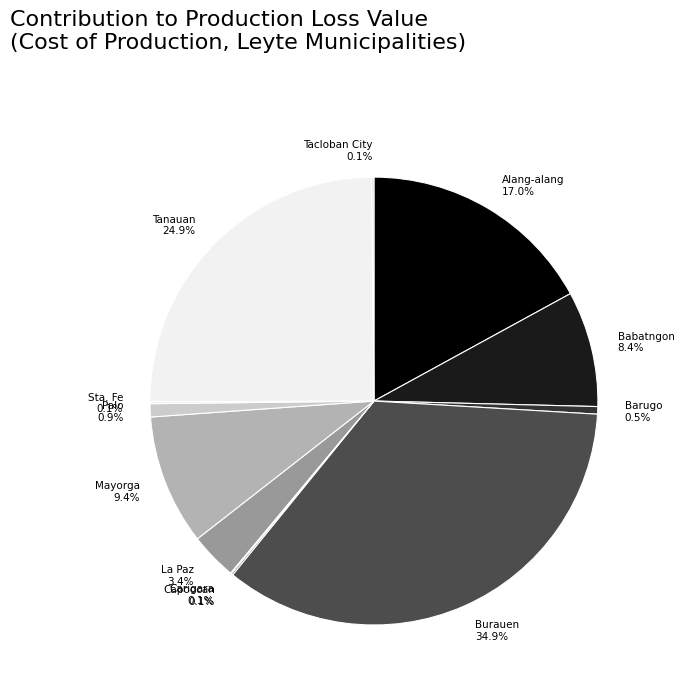

Does Burauen 34.9% represent more than half of the total?

No